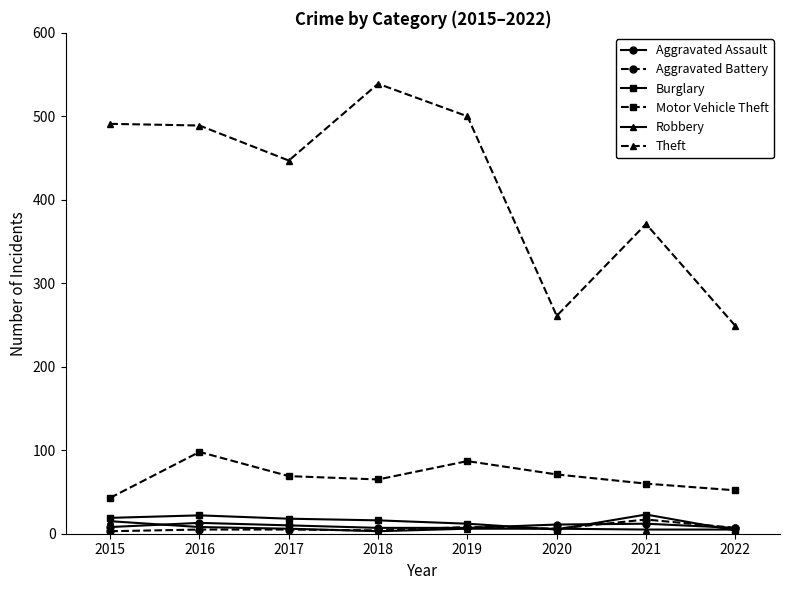

The value of Theft at 2017 is 618. True or false?

False